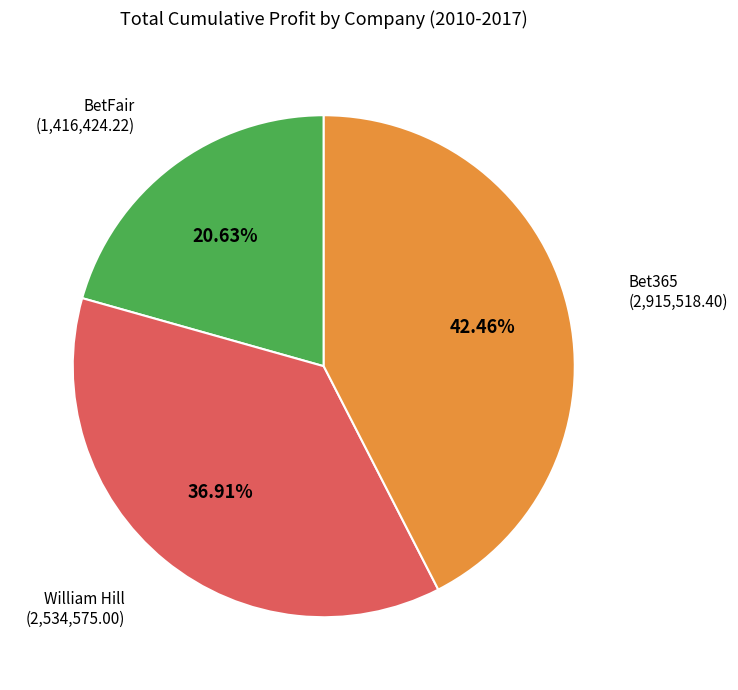

Is there any slice that represents more than half of the pie?

No